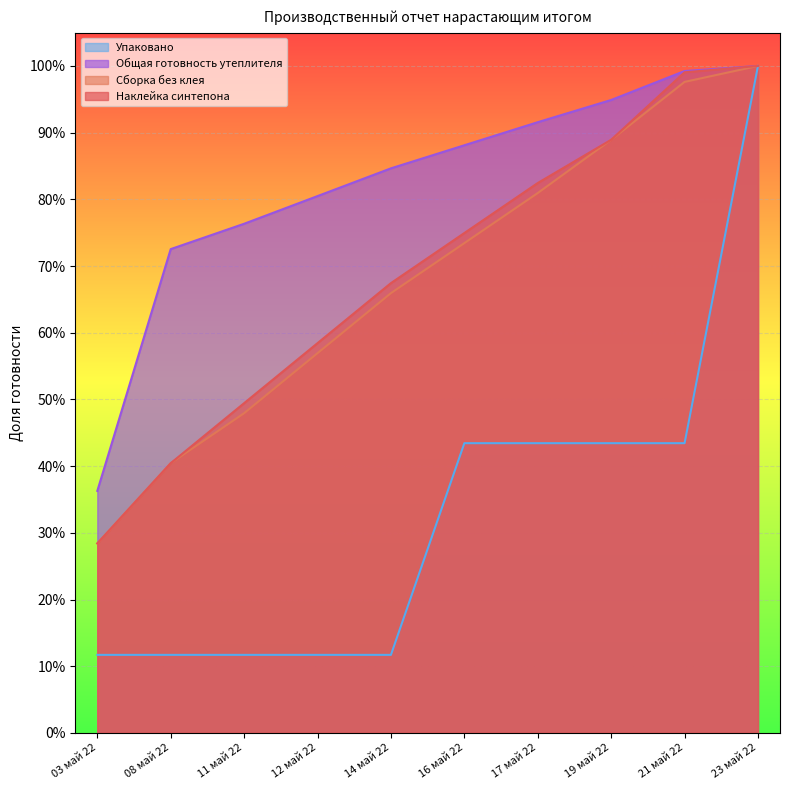

Does the chart display data point markers on the line(s)?

No